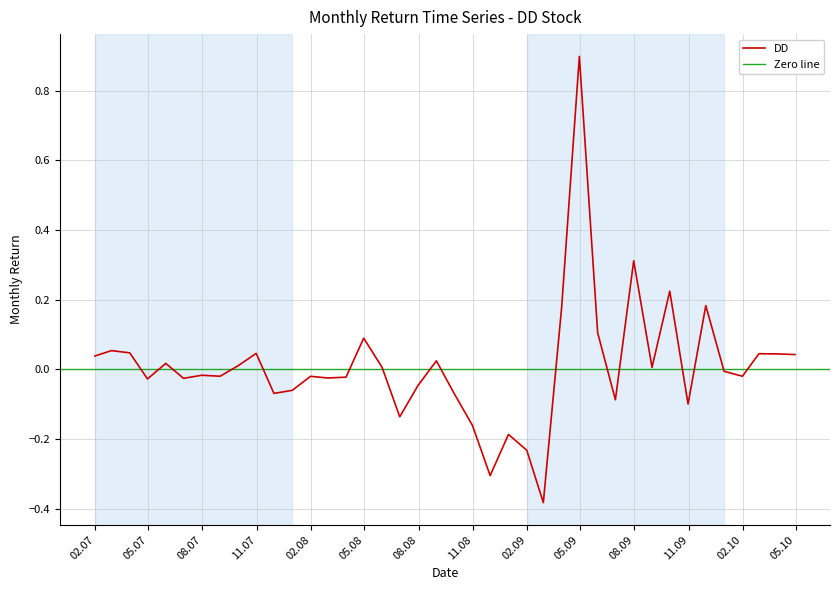

List the labels in order of value, smallest first.

2009-02-28, 2008-11-30, 2009-01-31, 2008-12-31, 2008-10-31, 2008-06-30, 2009-10-31, 2009-06-30, 2008-09-30, 2007-11-30, 2007-12-31, 2008-07-31, 2007-04-30, 2007-06-30, 2008-02-29, 2008-03-31, 2008-01-31, 2007-08-31, 2010-01-31, 2007-07-31, 2009-12-31, 2009-08-31, 2008-05-31, 2007-09-30, 2007-05-31, 2008-08-31, 2007-01-31, 2010-04-30, 2010-03-31, 2010-02-28, 2007-10-31, 2007-03-31, 2007-02-28, 2008-04-30, 2009-05-31, 2009-03-31, 2009-11-30, 2009-09-30, 2009-07-31, 2009-04-30